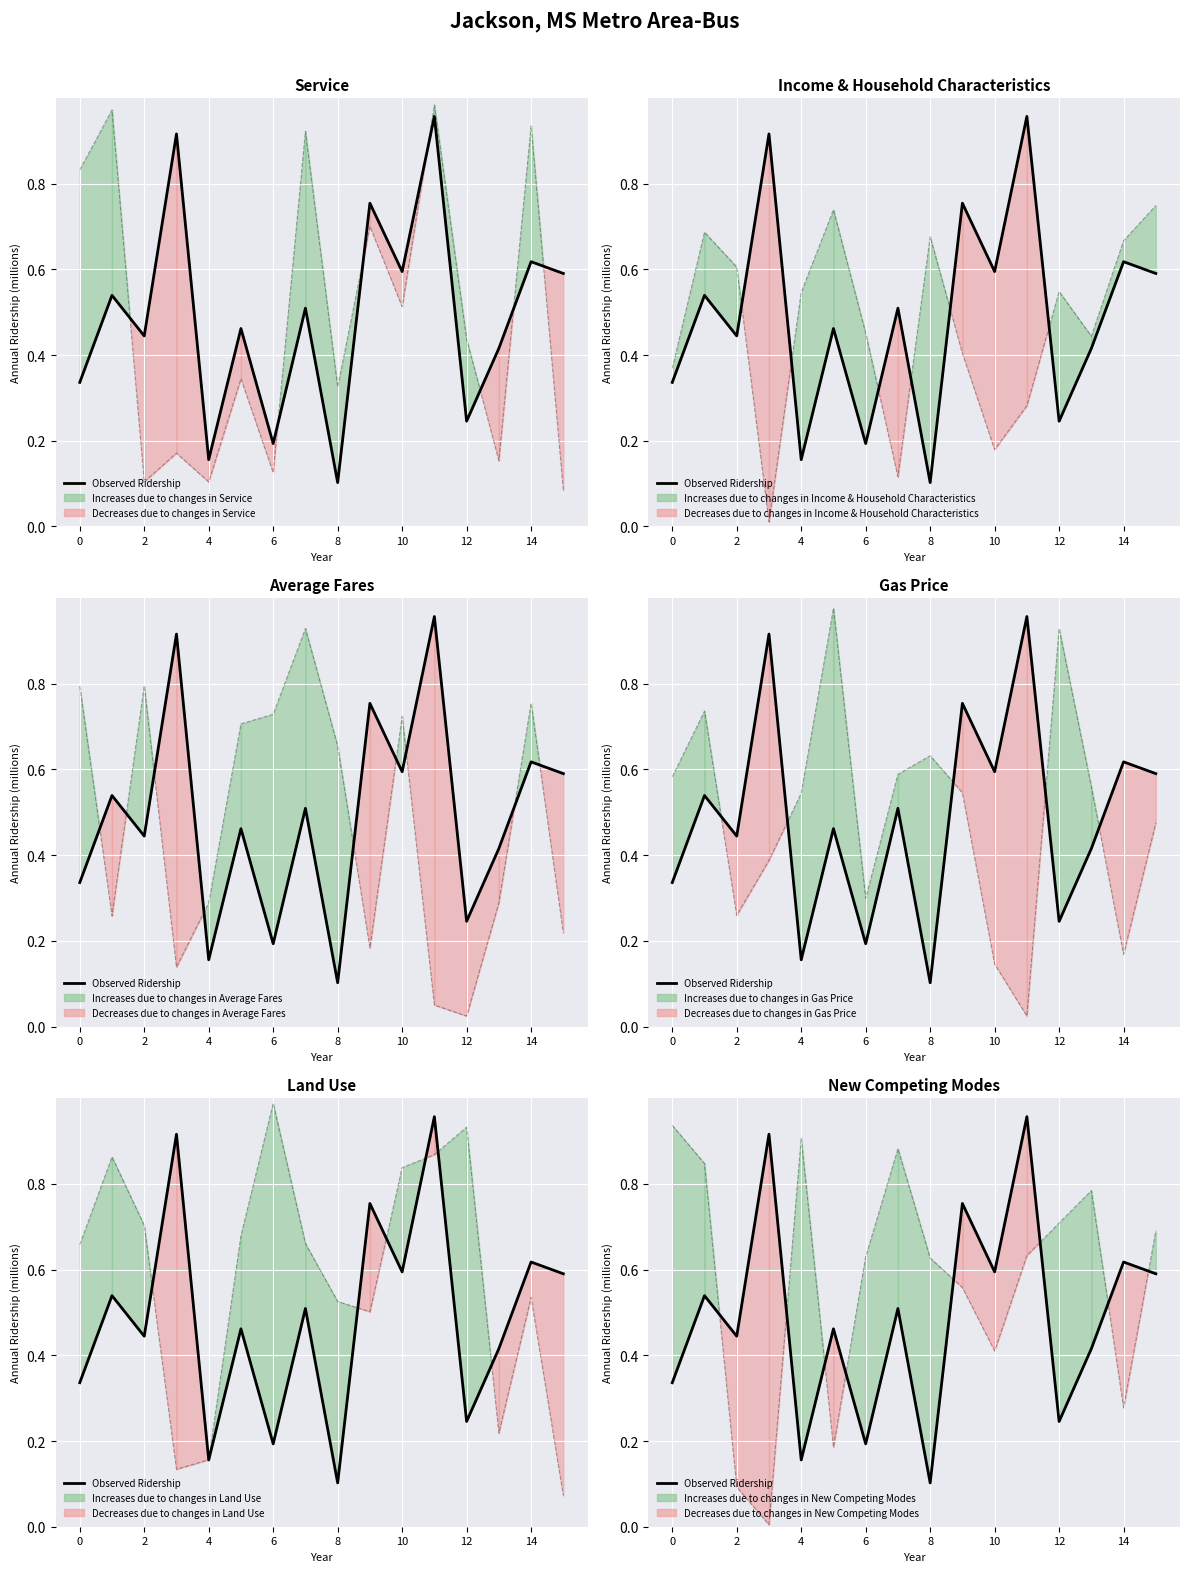

After their last crossing, which series has the higher values: col_1 or col_3?

col_3